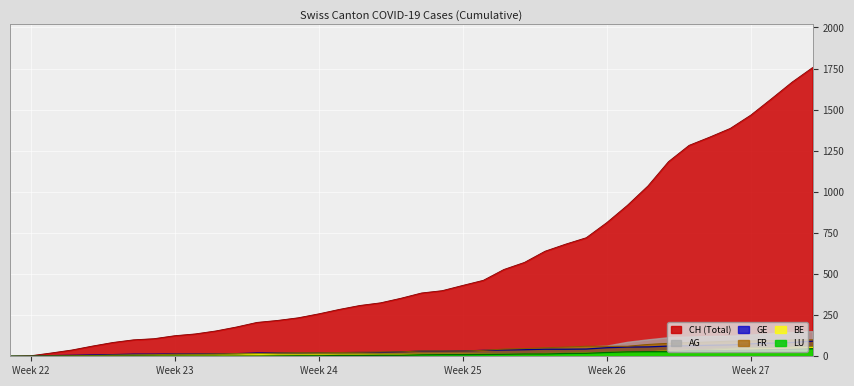

What is the maximum value shown in the chart?

1756